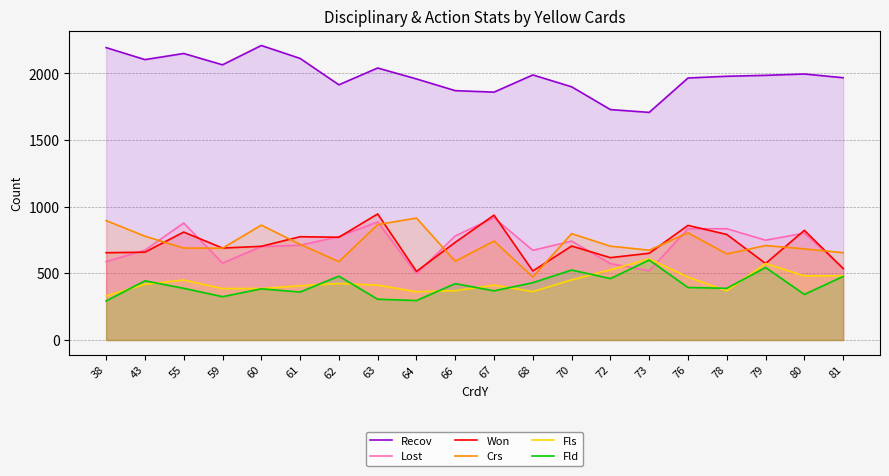

Which series changed the most between 67 and 80?

Recov